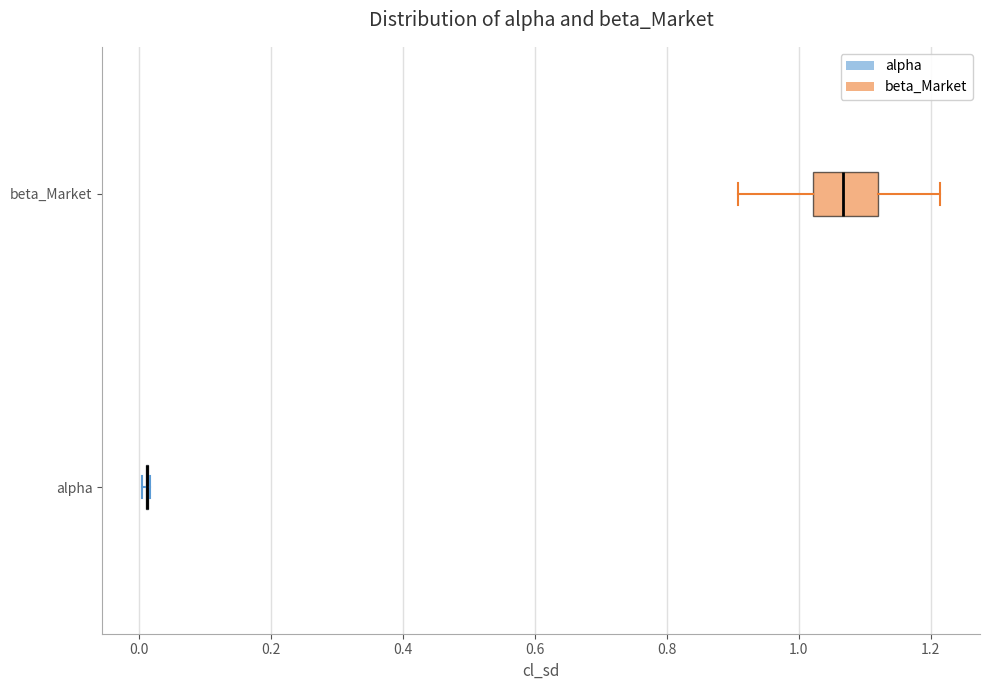

Comparing the boxes themselves (not the whiskers), which one is the widest?

beta_Market